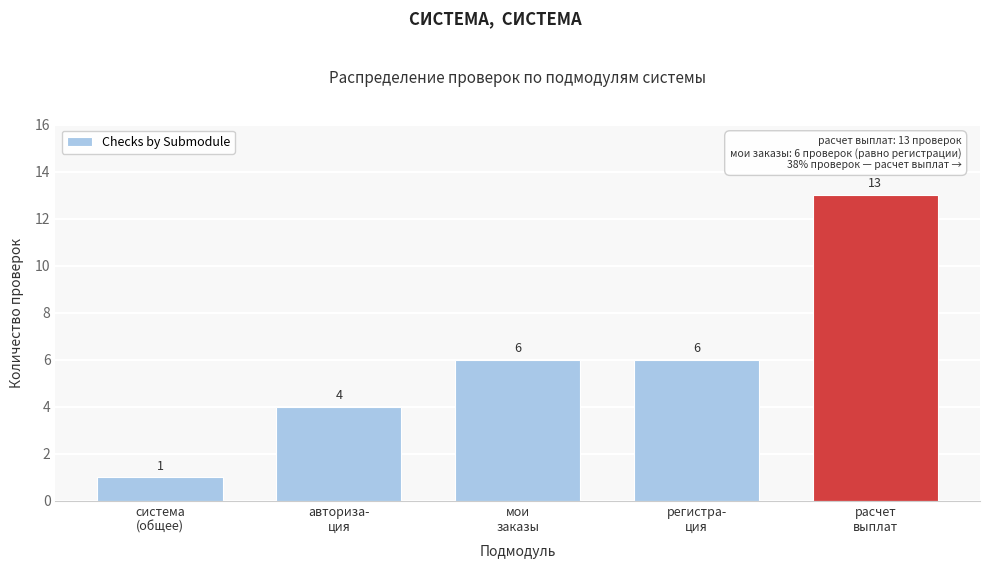

Reading right to left, list all the values displayed in this chart.

13	6	6	4	1